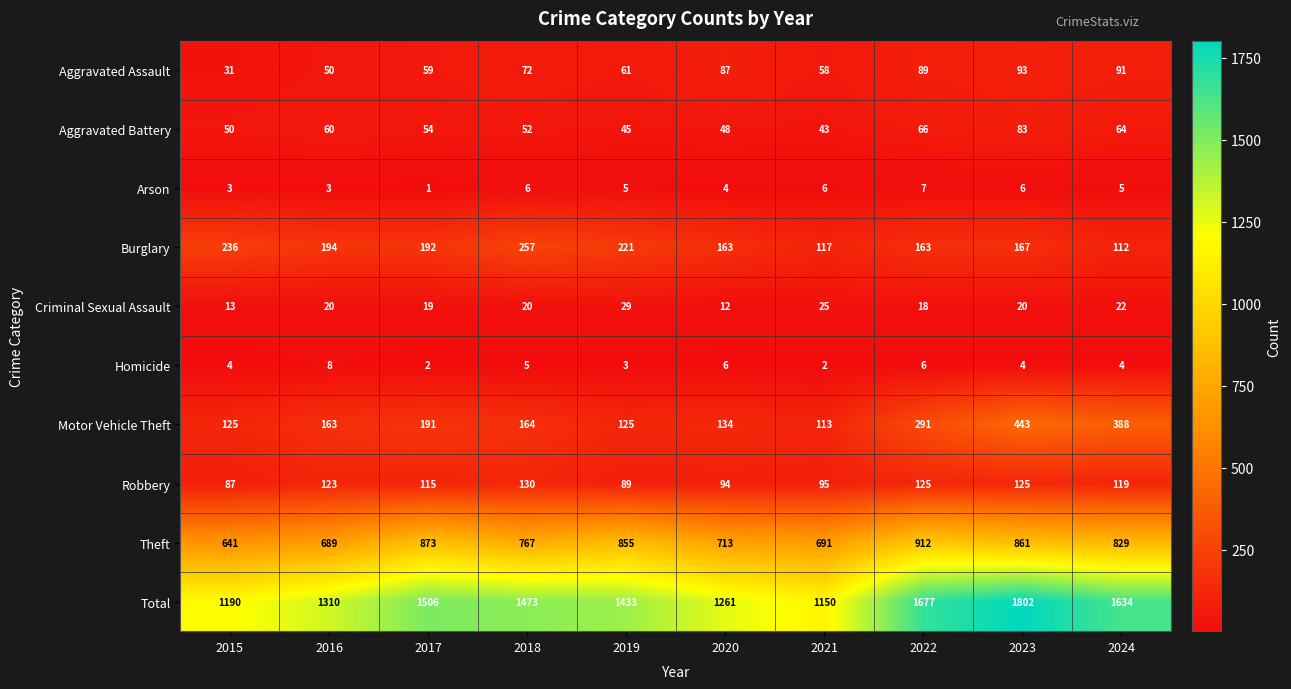

Between 2015 and 2022, which series saw the biggest shift?

Total